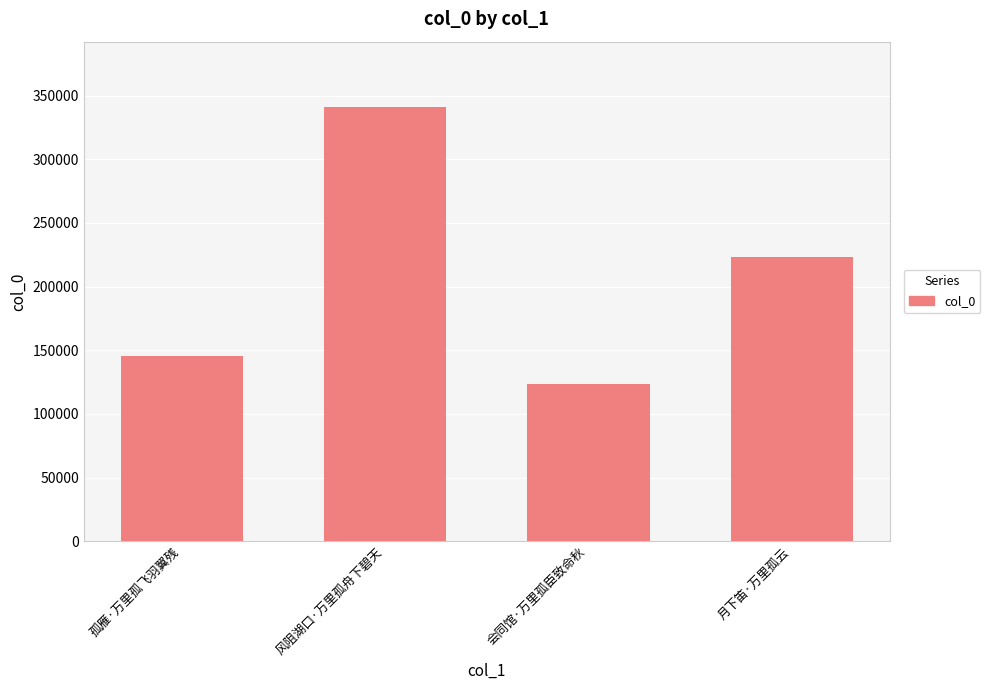

What is the minimum value shown in the chart?

123839